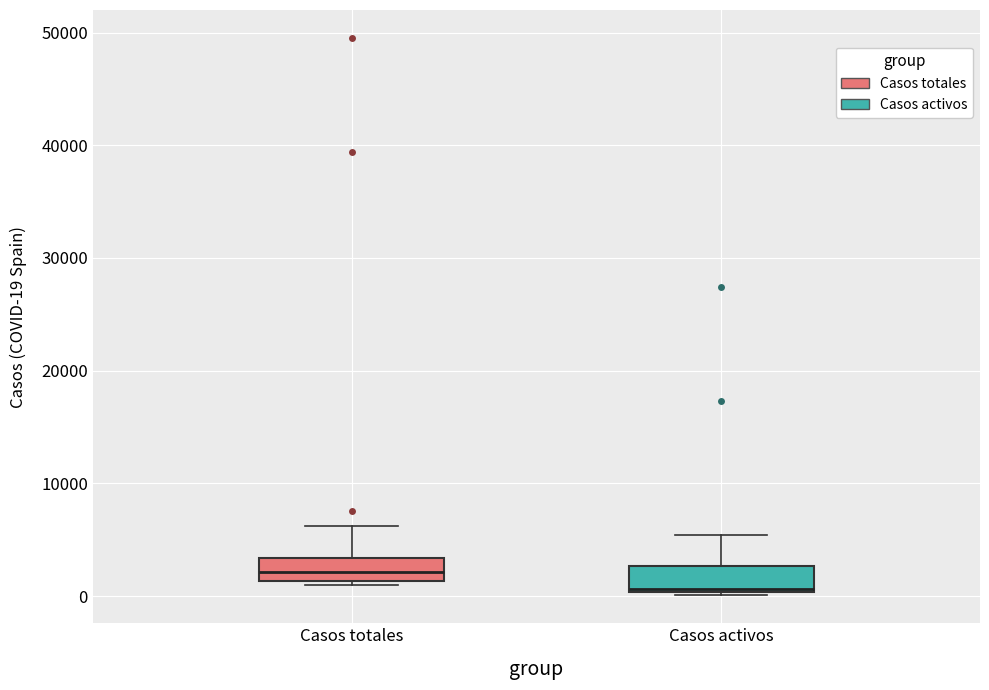

Reading left to right, transcribe this box plot: for each box, give where its median line is, the range the box spans, and where its two whiskers end, as read against the y-axis. The values are not printed on the chart, so give them approximately, as read against the axis.

Casos totales: median 2000, box 1000 to 3000, whiskers 1000 (just below the box's lower edge) to 6000
Casos activos: median 1000, box 0 to 3000, whiskers 0 to 5000